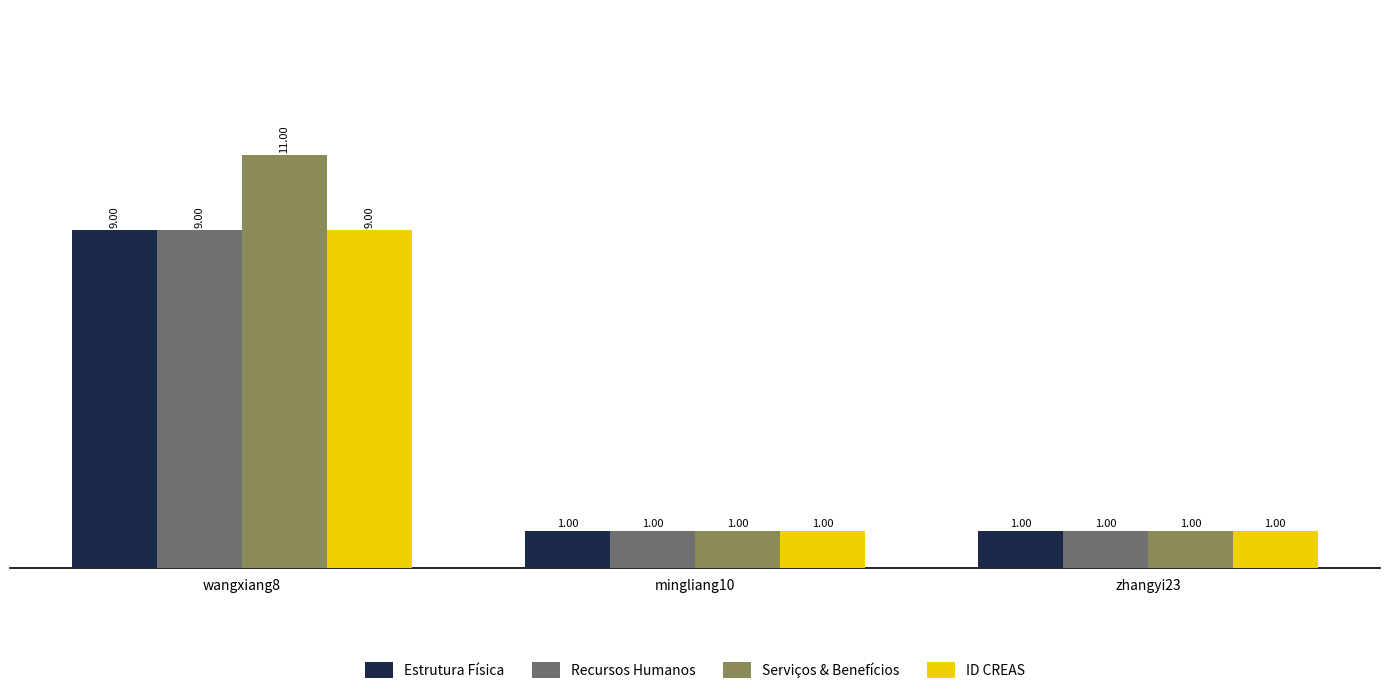

Count the Estrutura Física values in the range 1 to 9.

3